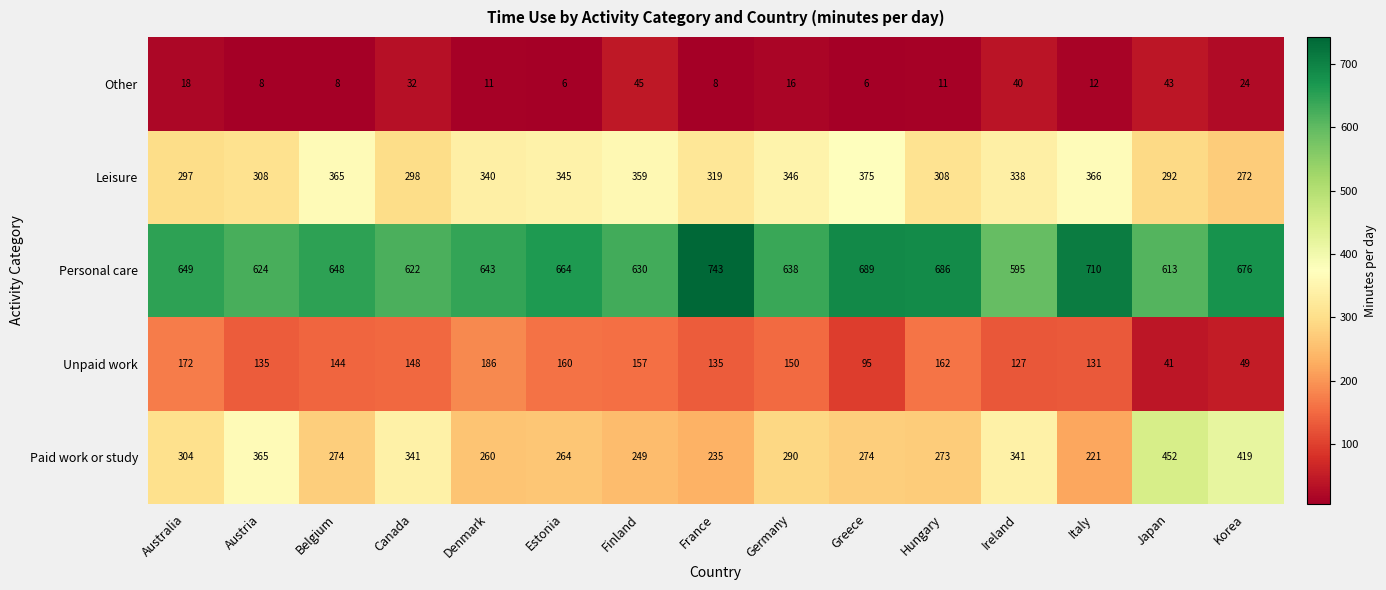

At which category does the chart reach its peak across all series?

France